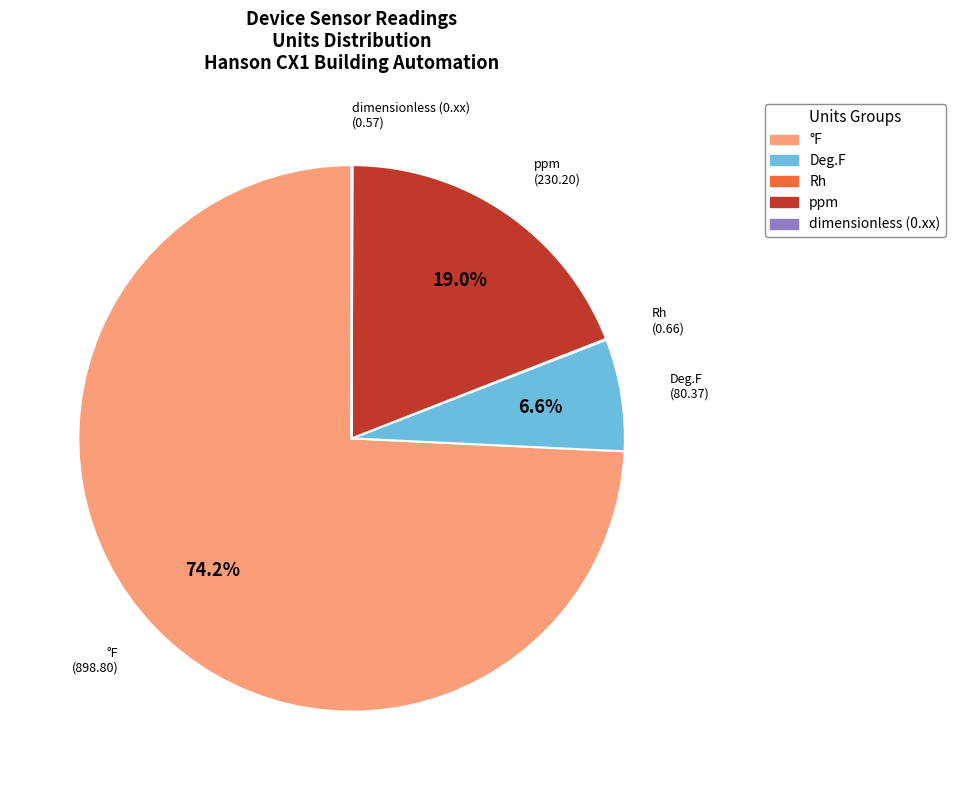

Does any single category account for the majority?

Yes